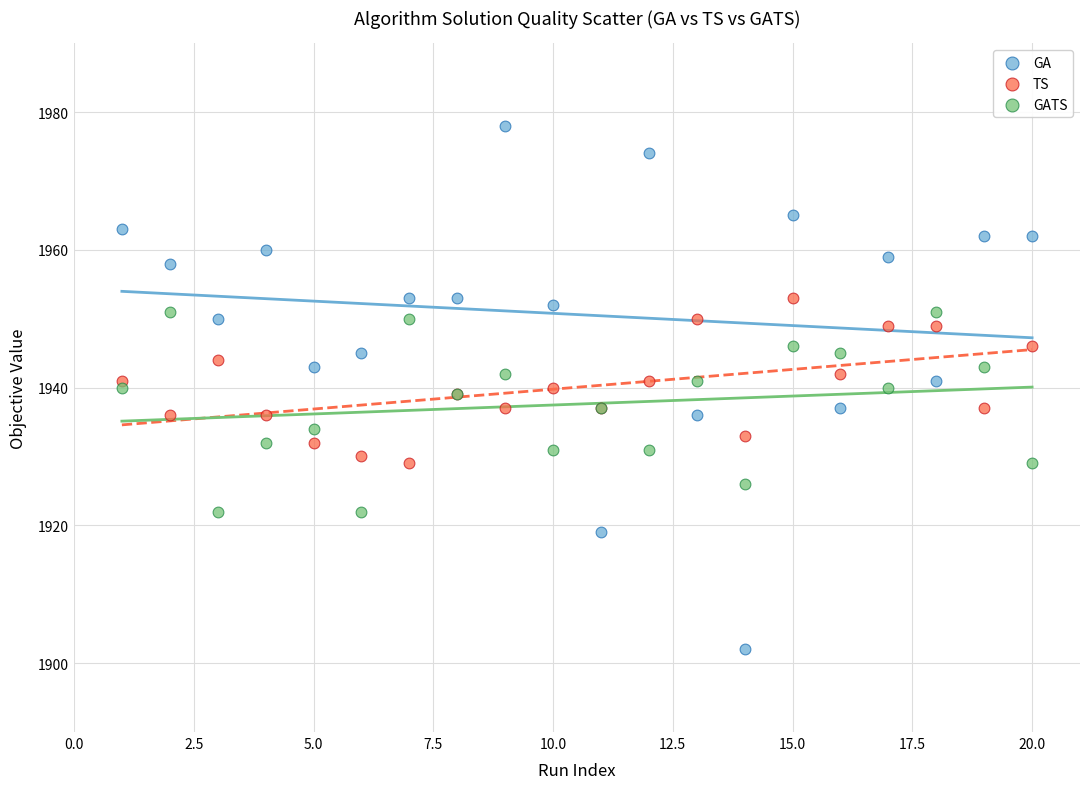

Which series reaches the minimum Y coordinate?

GA